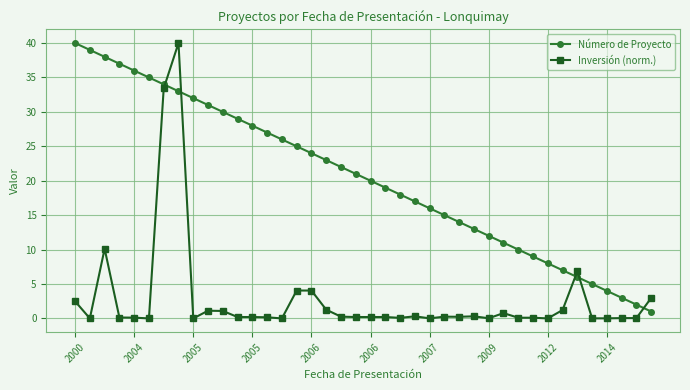

What is the minimum value for Número de Proyecto?

1.0